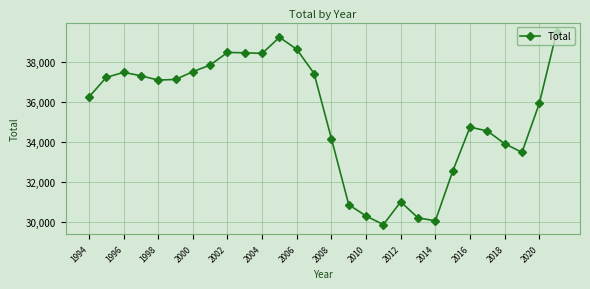

How many interior local peaks (higher than both neighbors) does the data have?

5